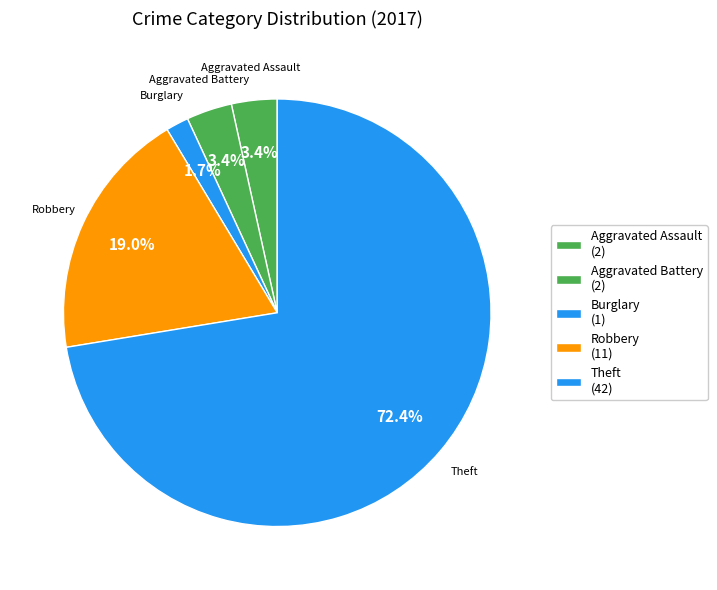

To the nearest percent, what is the combined percentage of Robbery and Theft?

91%